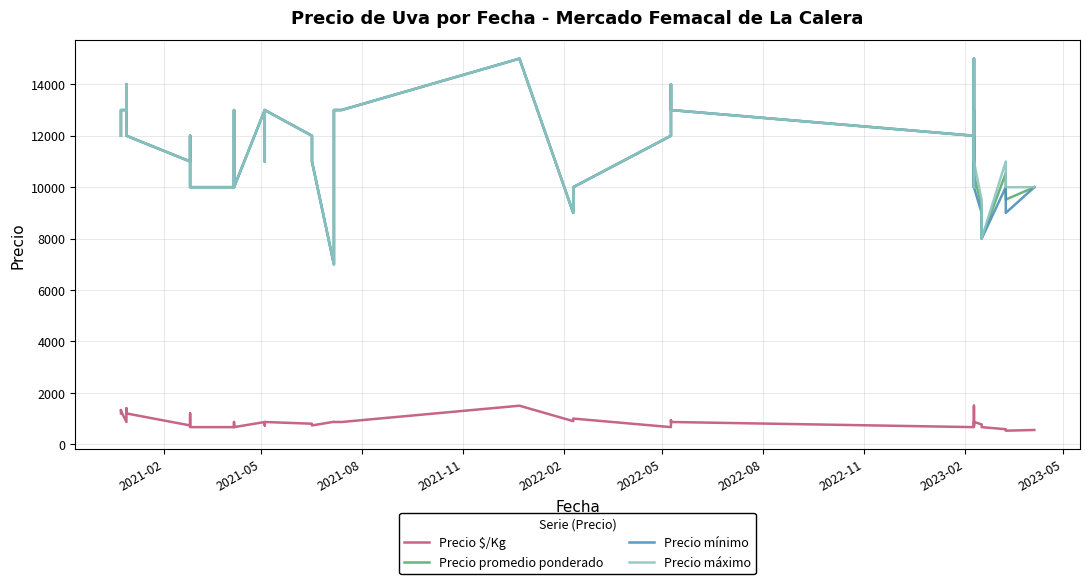

What is the sum of all Precio mínimo values?

462000